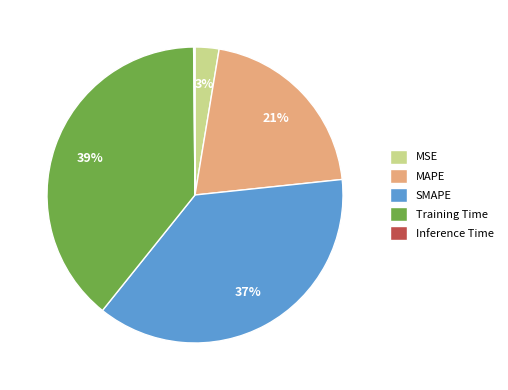

To the nearest percent, what portion does SMAPE represent?

37%